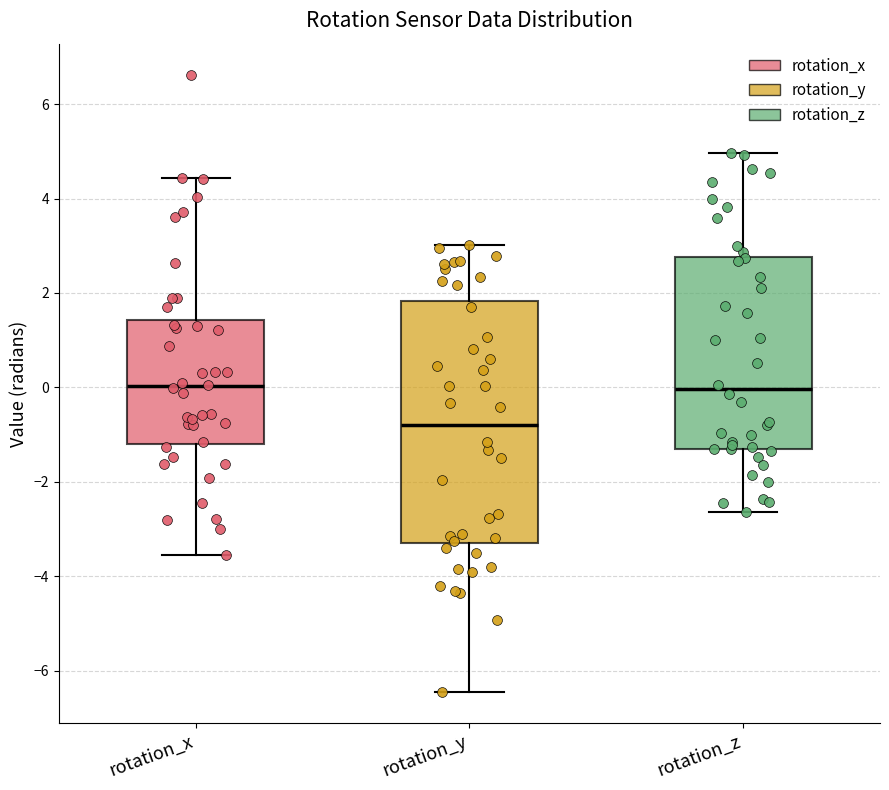

Where does the upper whisker of the box for rotation_z end on the y-axis? The values are not printed on the chart, so give them approximately, as read against the axis.

5.0